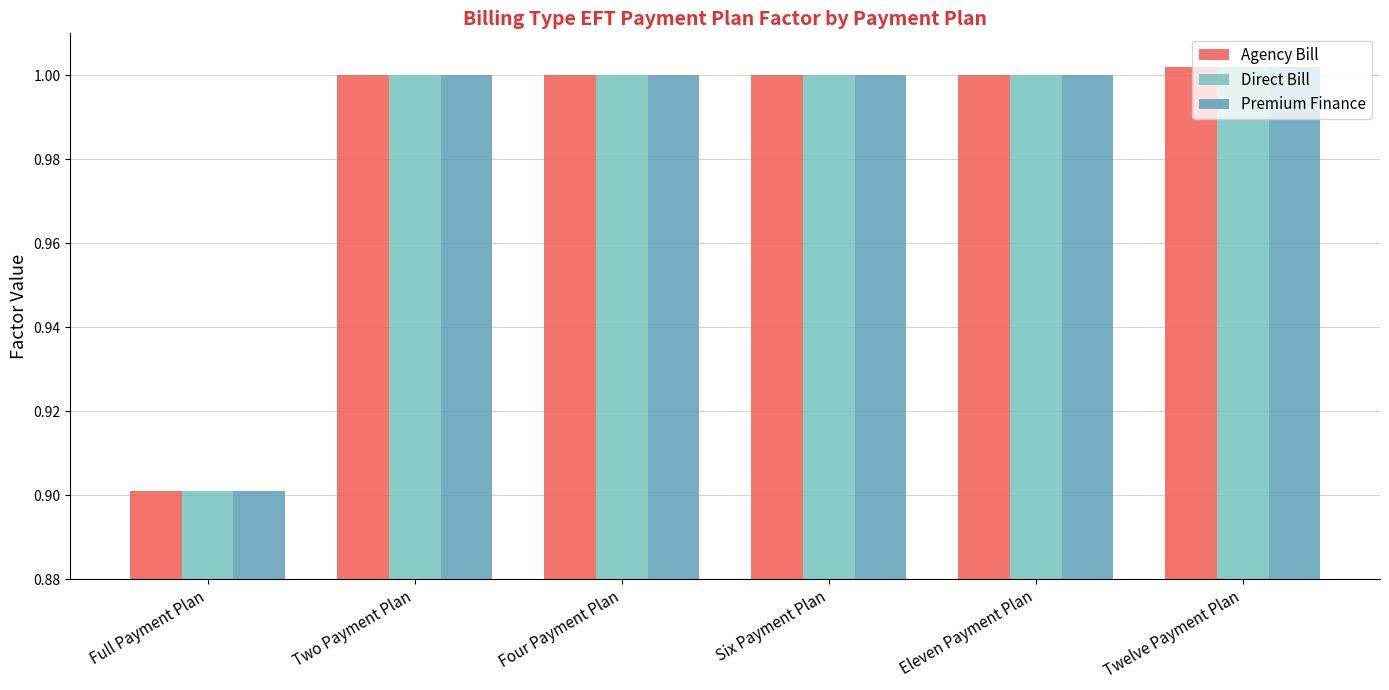

Where is Direct Bill nearest to the value 0?

Full Payment Plan